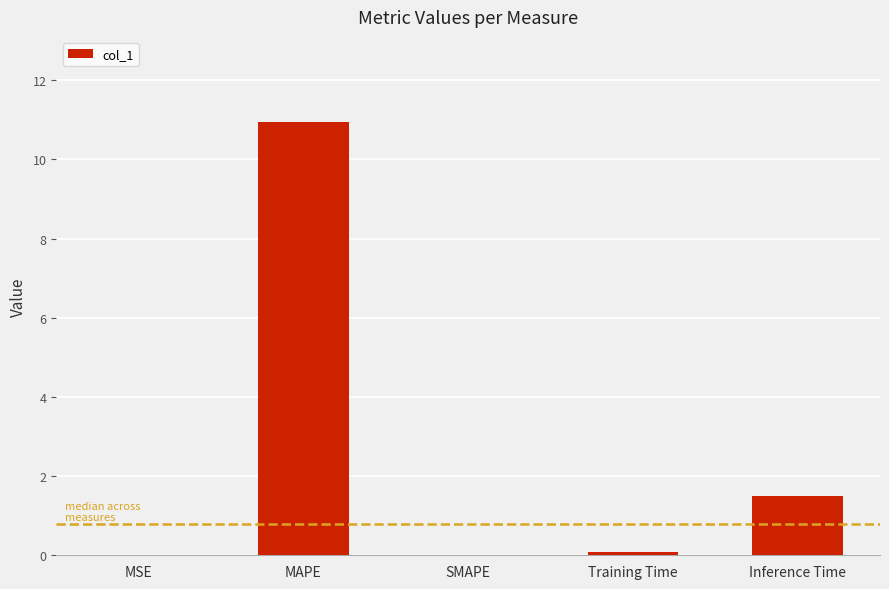

Which has a higher value, Training Time or MAPE?

MAPE